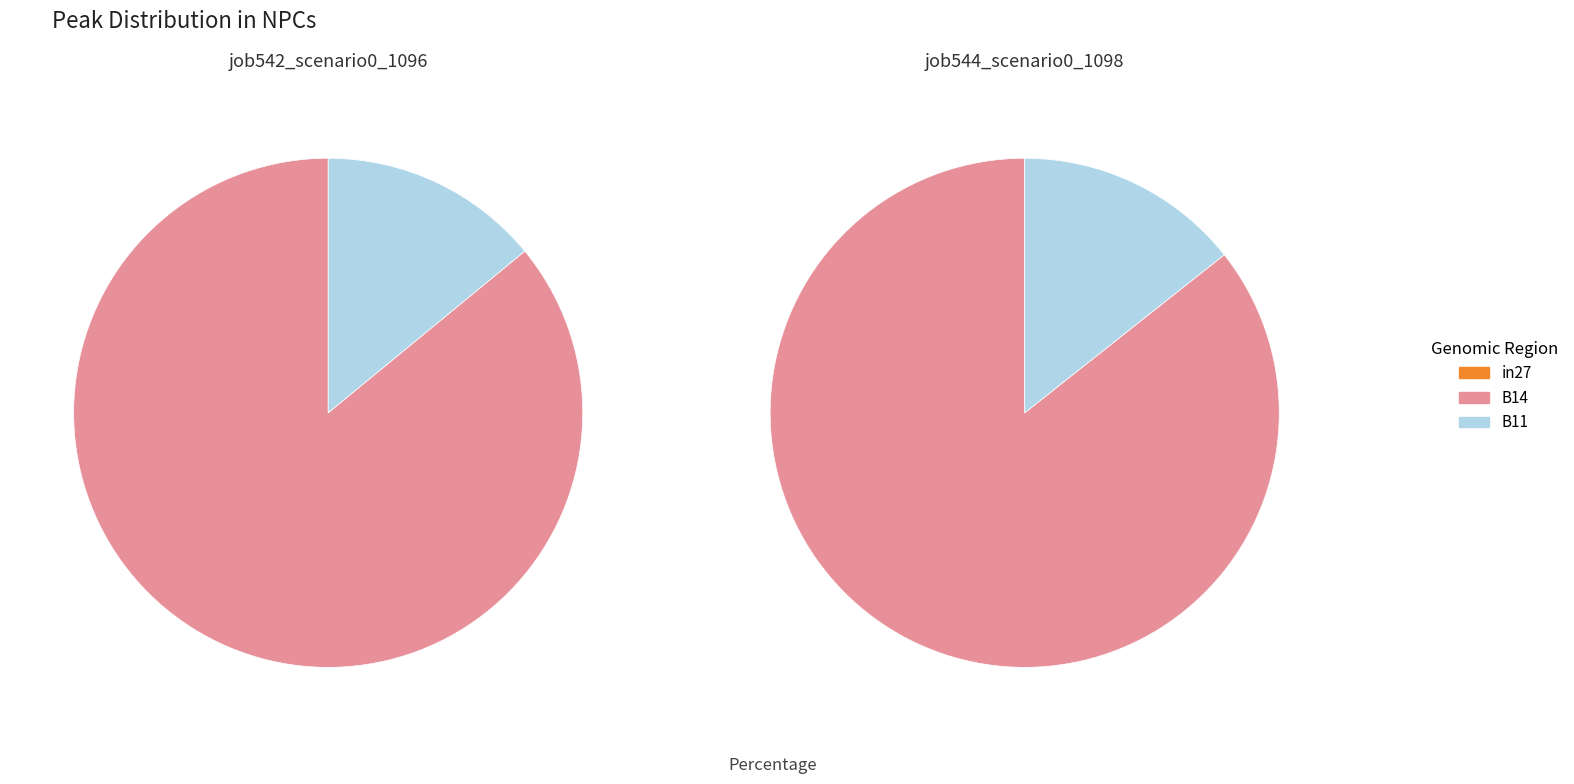

Rank the series by their maximum value, from lowest to highest.

job544_scenario0_1098, job542_scenario0_1096